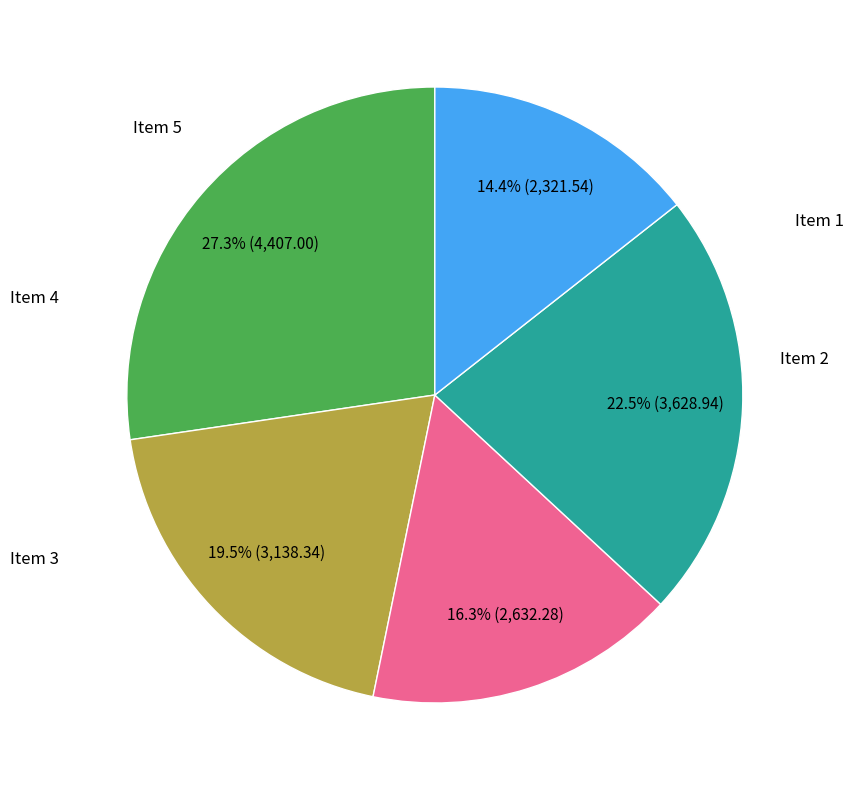

Is there any slice that represents more than half of the pie?

No